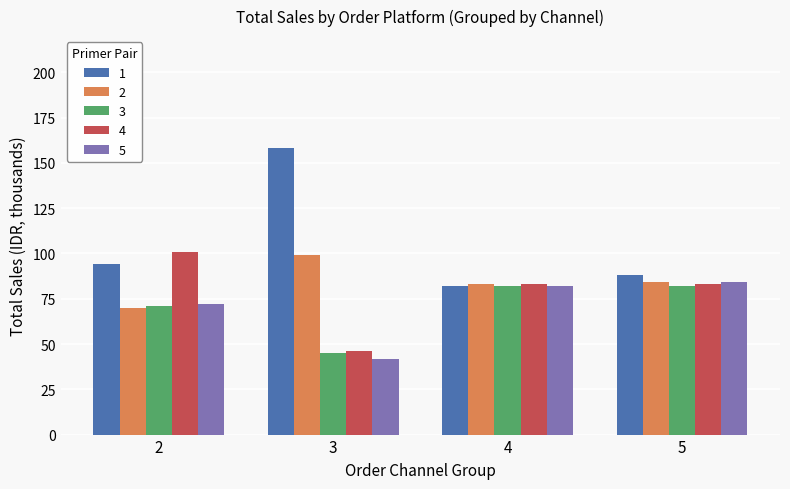

Read the 1 value at 4, to the nearest 5.

80